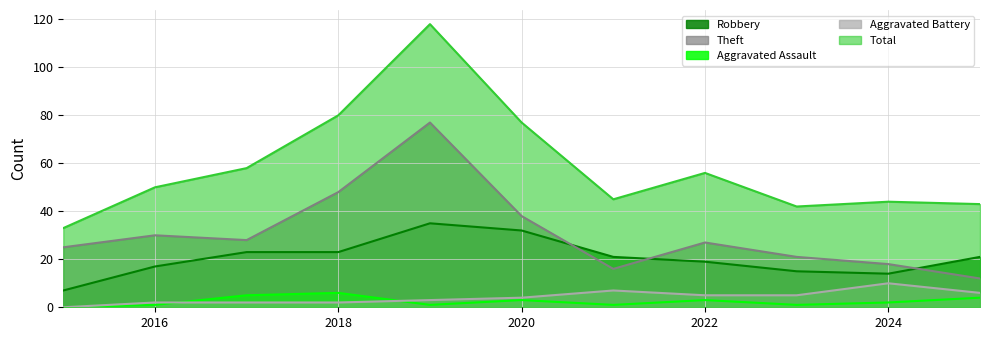

What is the difference between the highest and lowest values at 2022?

53